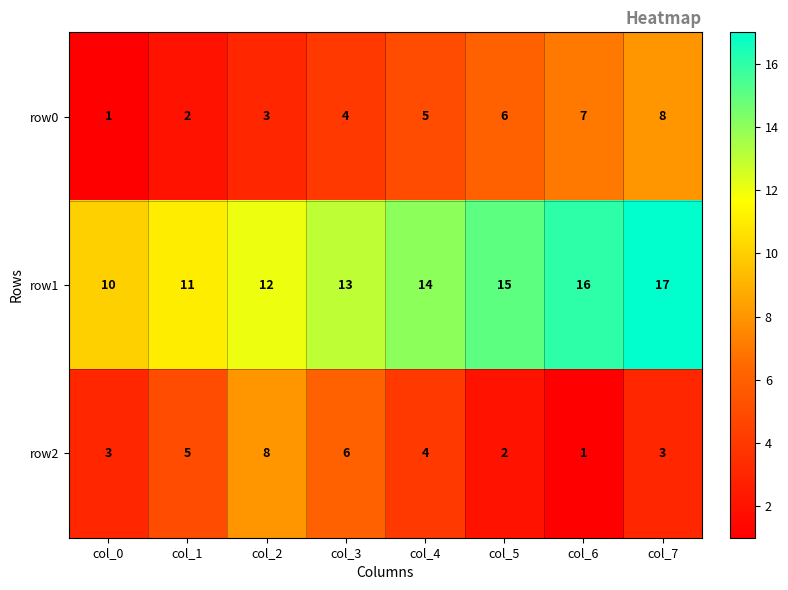

The row2 series shows 1 at col_6. True or false?

True